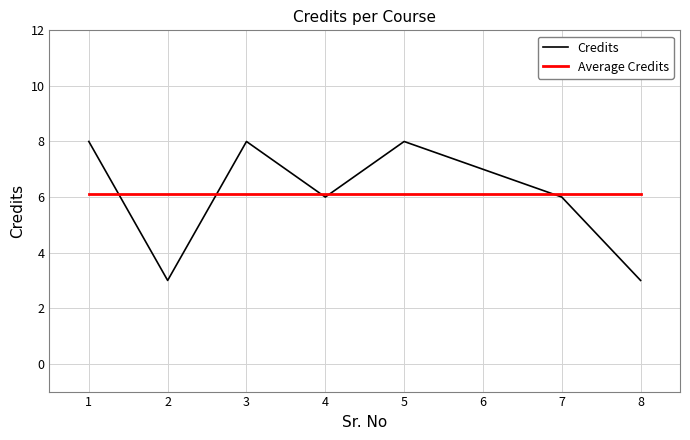

What is the difference between the values at 1 and 6?

1